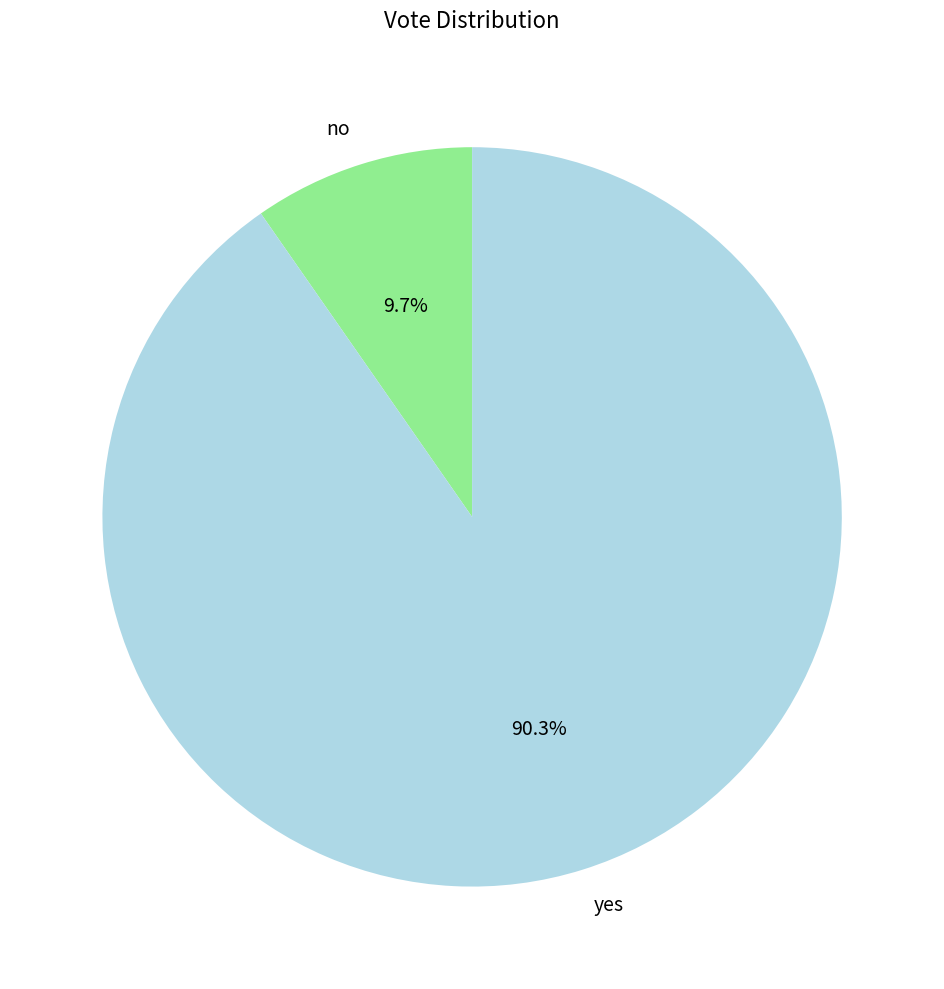

Rank the categories by value from lowest to highest.

no, yes